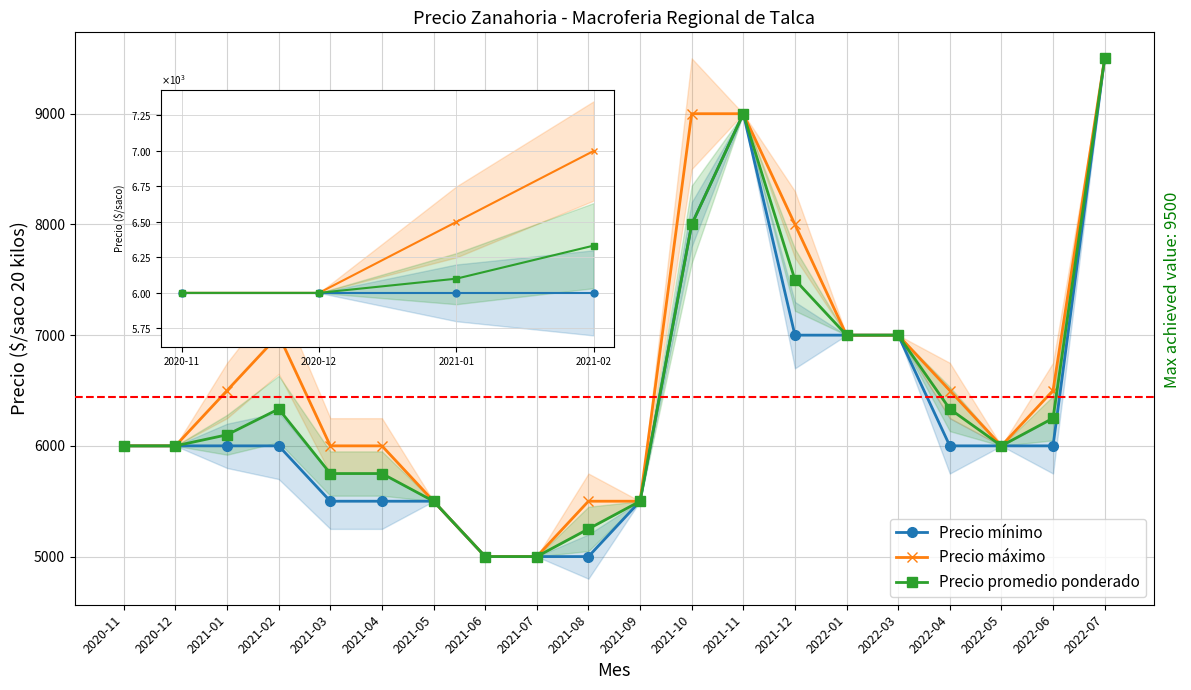

How many lines are shown in the chart?

3